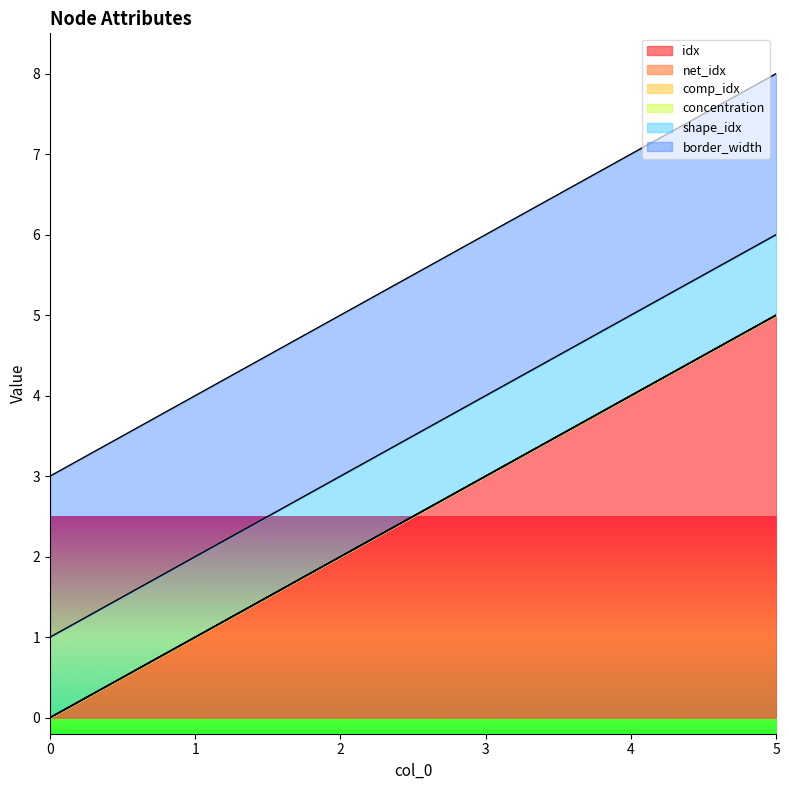

Rank the series by their maximum value, from lowest to highest.

net_idx, comp_idx, concentration, shape_idx, border_width, idx